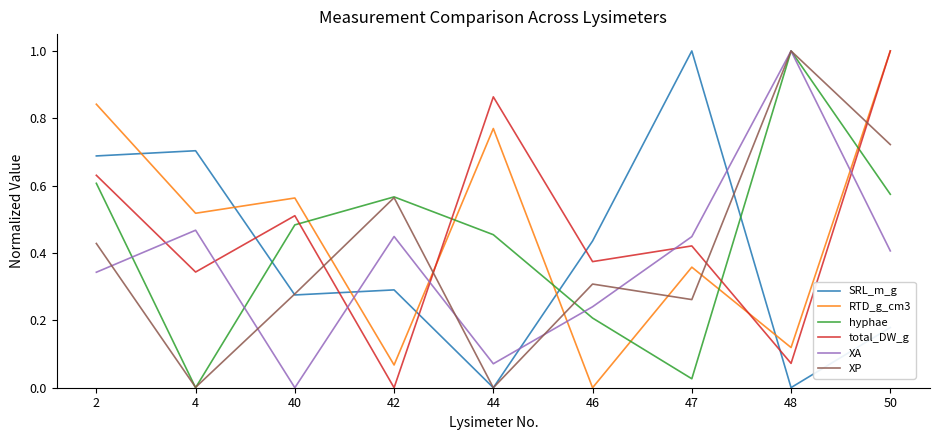

The total_DW_g series shows -0.5 at 42. True or false?

False